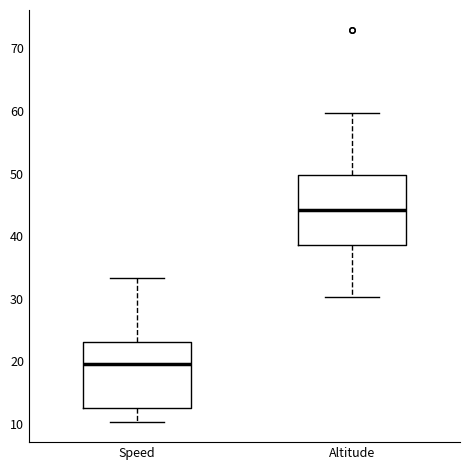

Which box's median line is the highest?

Altitude